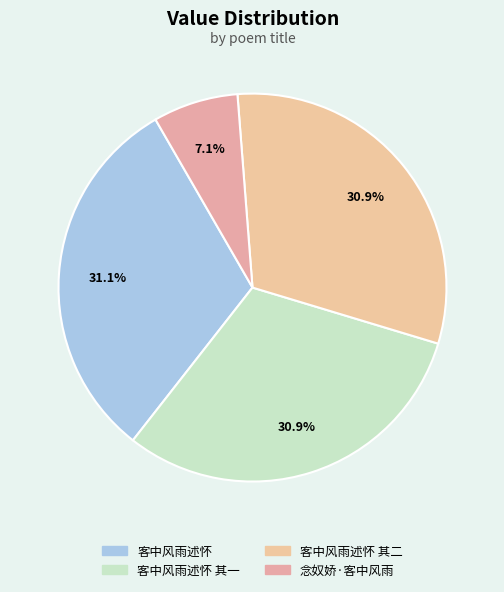

What is the smallest slice in the pie chart?

念奴娇·客中风雨